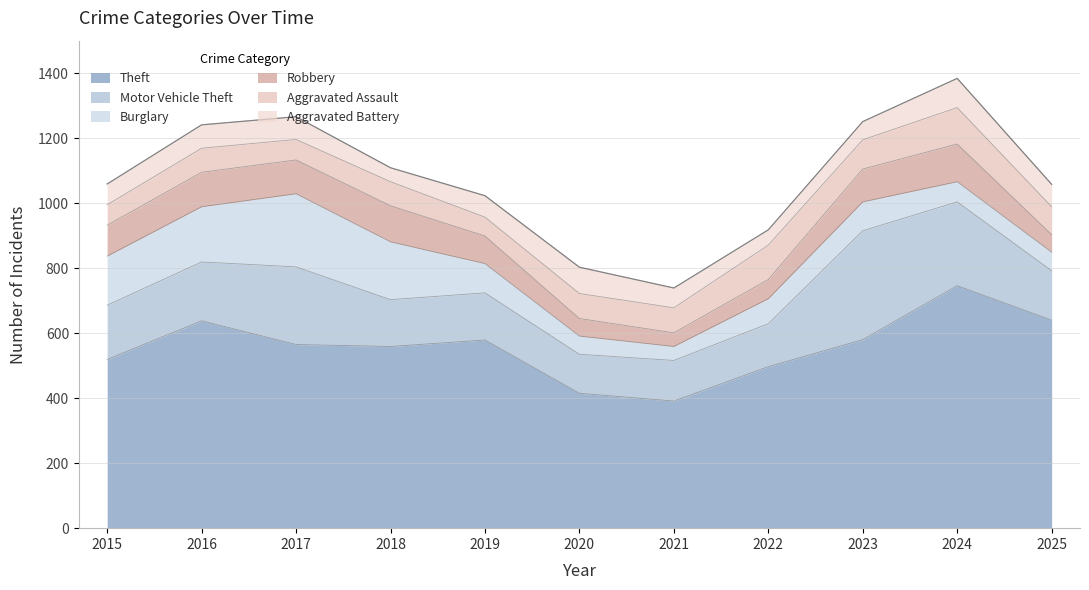

Which series has the largest range (max minus min)?

Theft